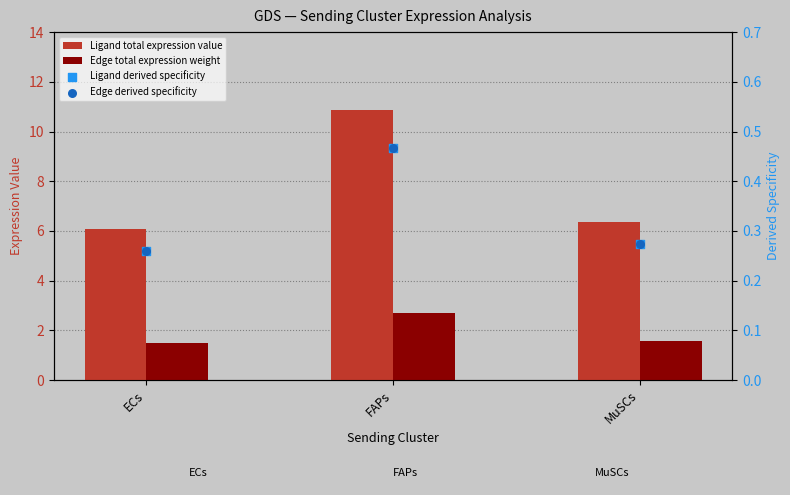

Which series has the largest Y range (max minus min)?

Ligand total expression value